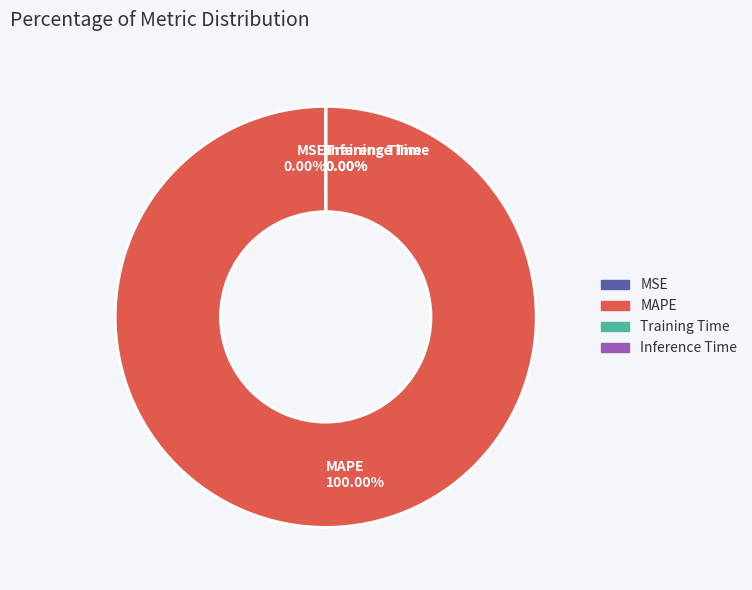

Do Inference Time and MAPE together represent more than half of the pie?

Yes